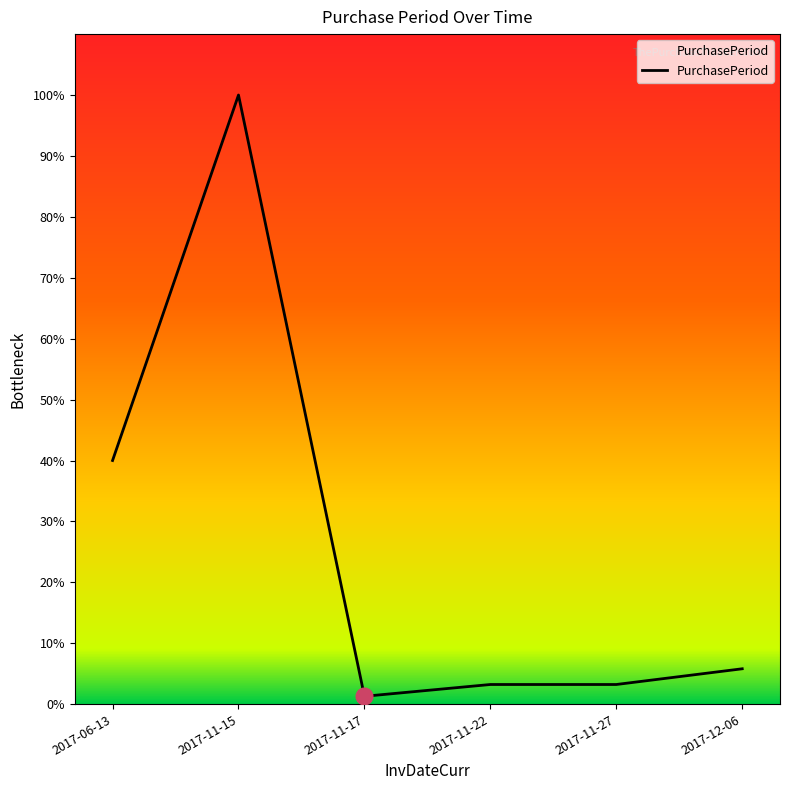

Does the chart have visible grid lines?

No